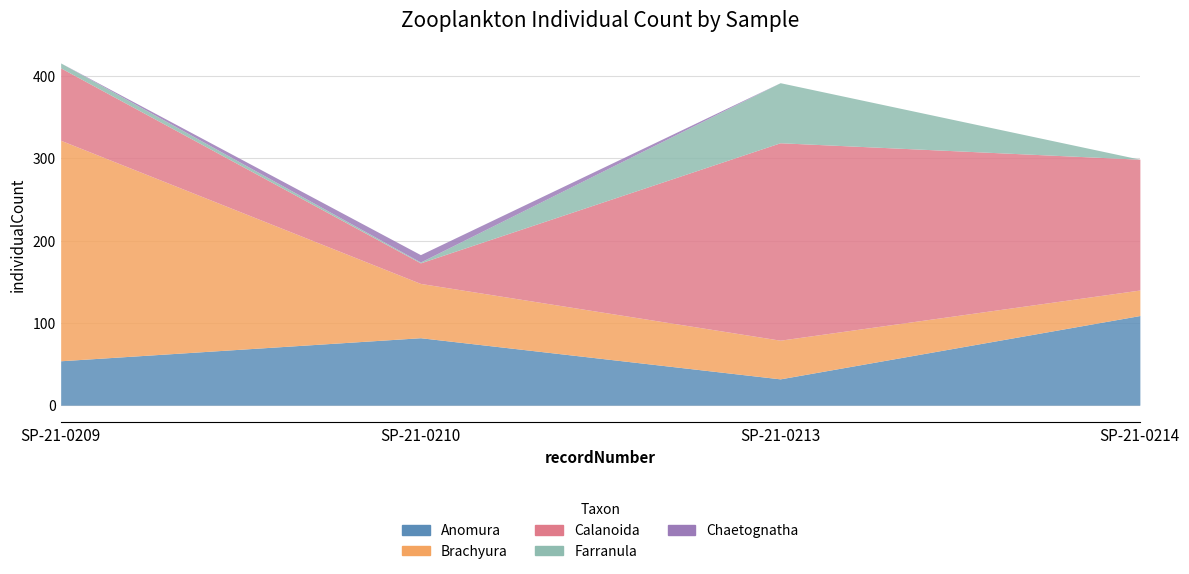

Does the chart have visible grid lines?

Yes